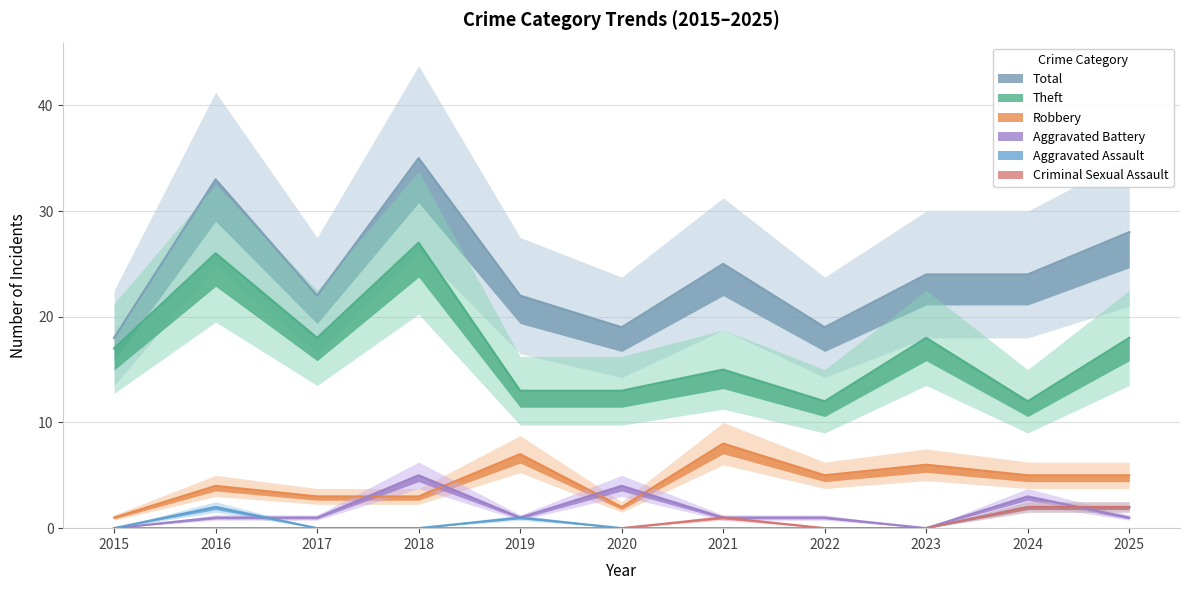

At which label is Theft closest to 19?

2017